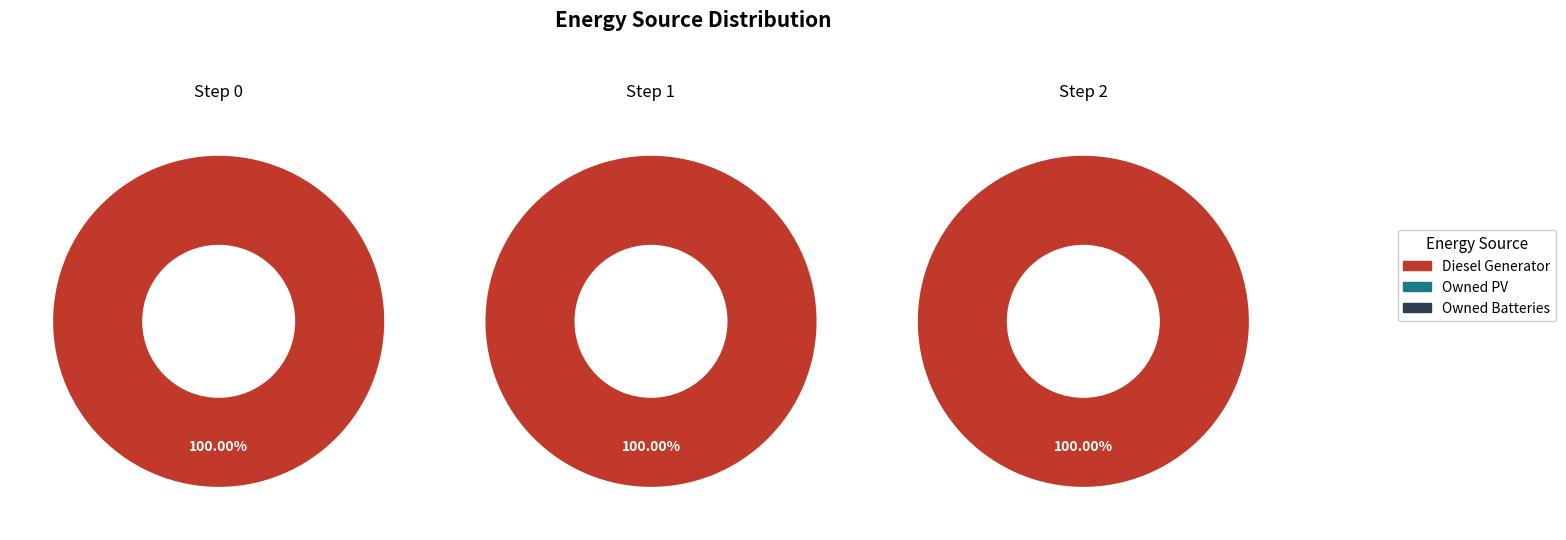

How many segments does this pie chart have?

3